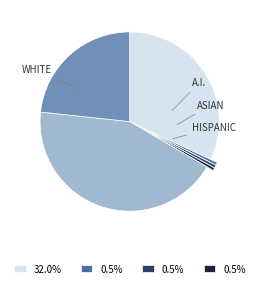

Is there any slice that represents more than half of the pie?

No